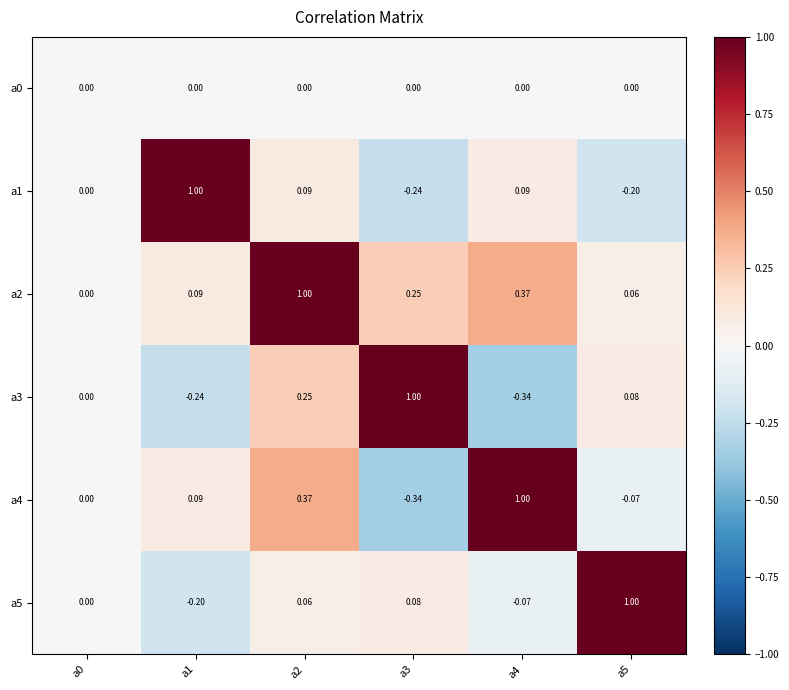

Is the value of a5 at a5 greater than the value of a4 at a3?

Yes